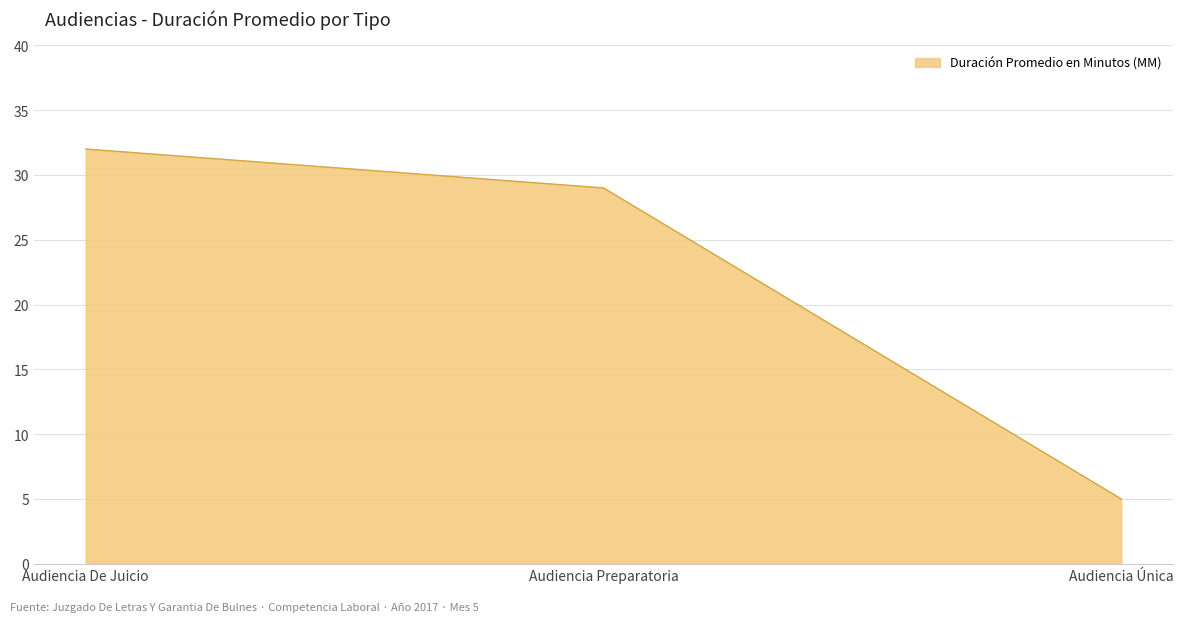

What is the sum of the values at Audiencia Preparatoria and Audiencia De Juicio?

61